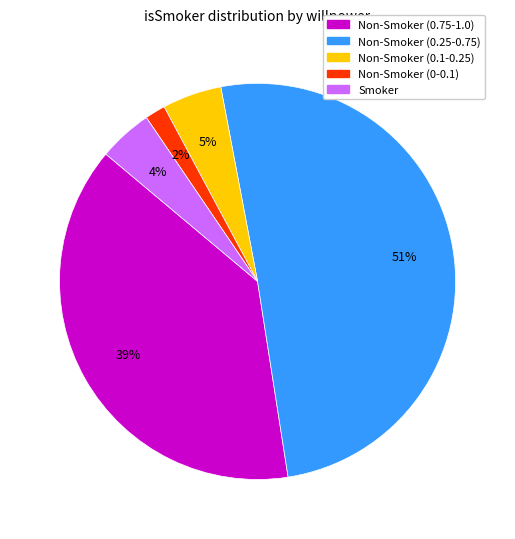

How many segments does this pie chart have?

5